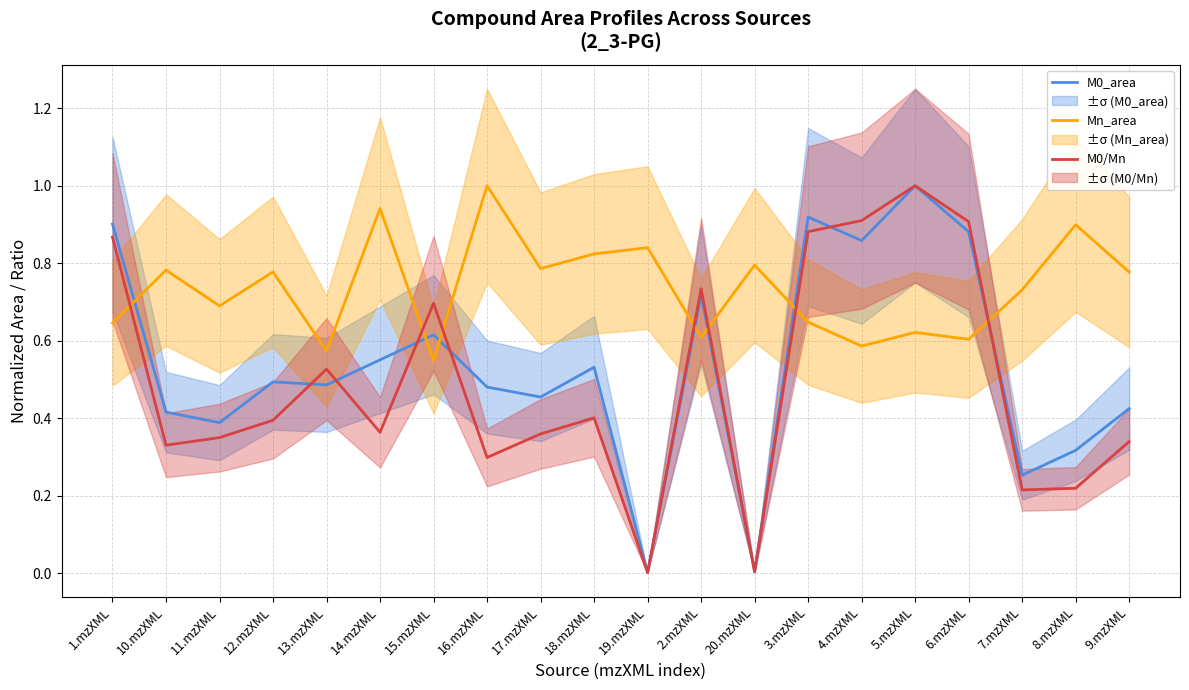

At which label is M0/Mn closest to 0?

19.mzXML